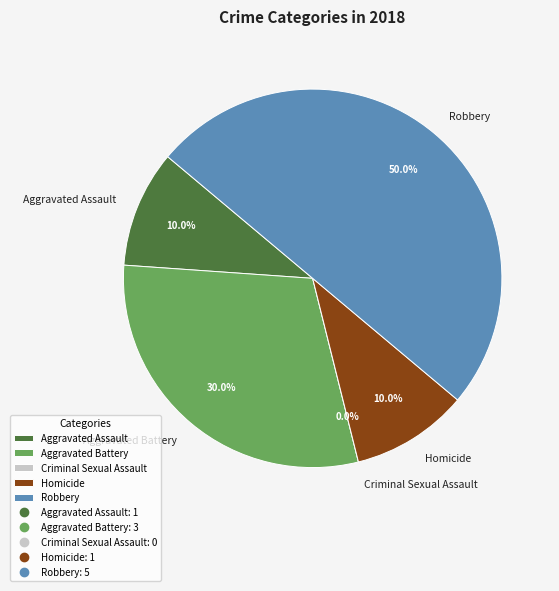

Which slice is the largest?

Robbery